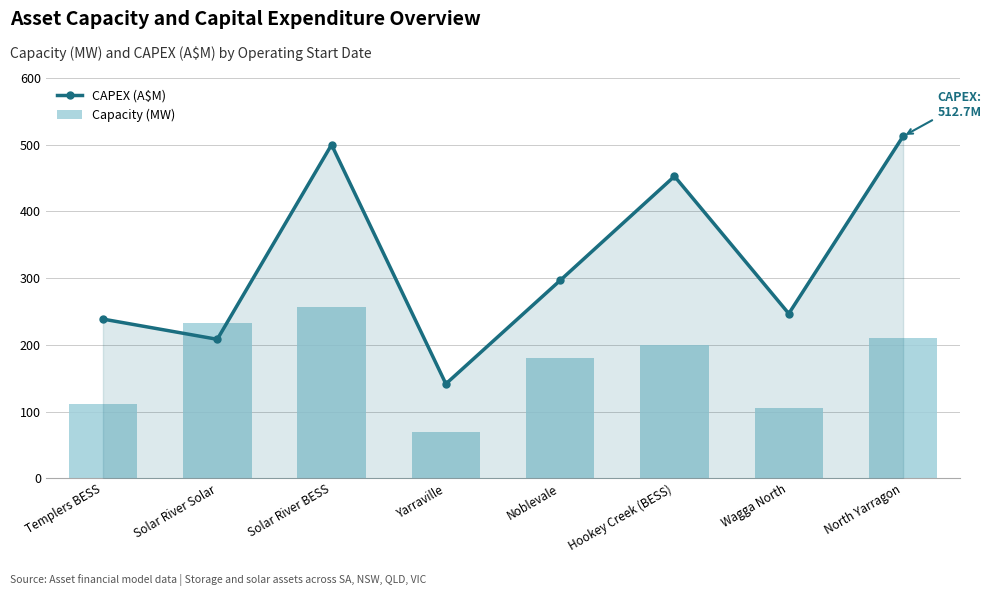

Rank the categories by Capacity (MW) value from highest to lowest.

Solar River BESS, Solar River Solar, North Yarragon, Hookey Creek (BESS), Noblevale, Templers BESS, Wagga North, Yarraville